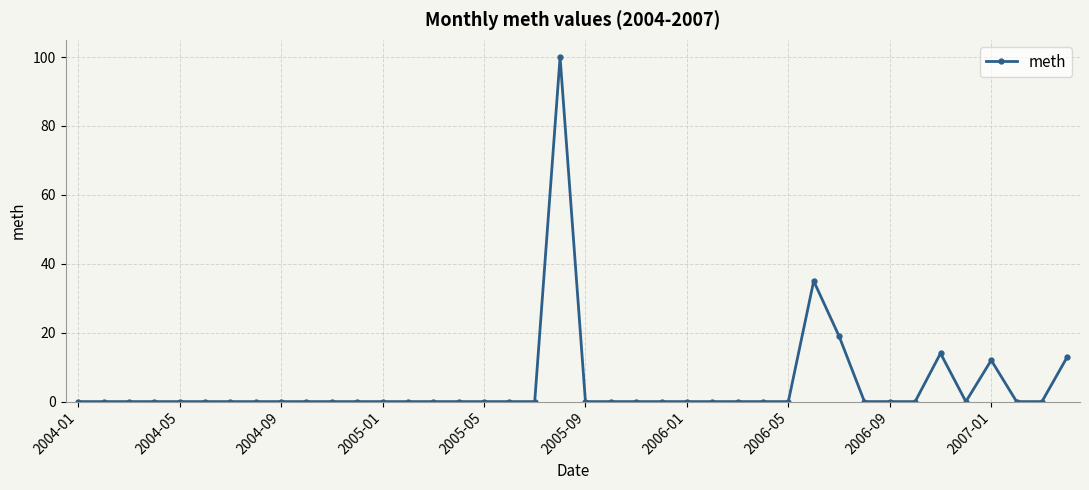

True or false: the data has more than 1 interior local peaks.

True